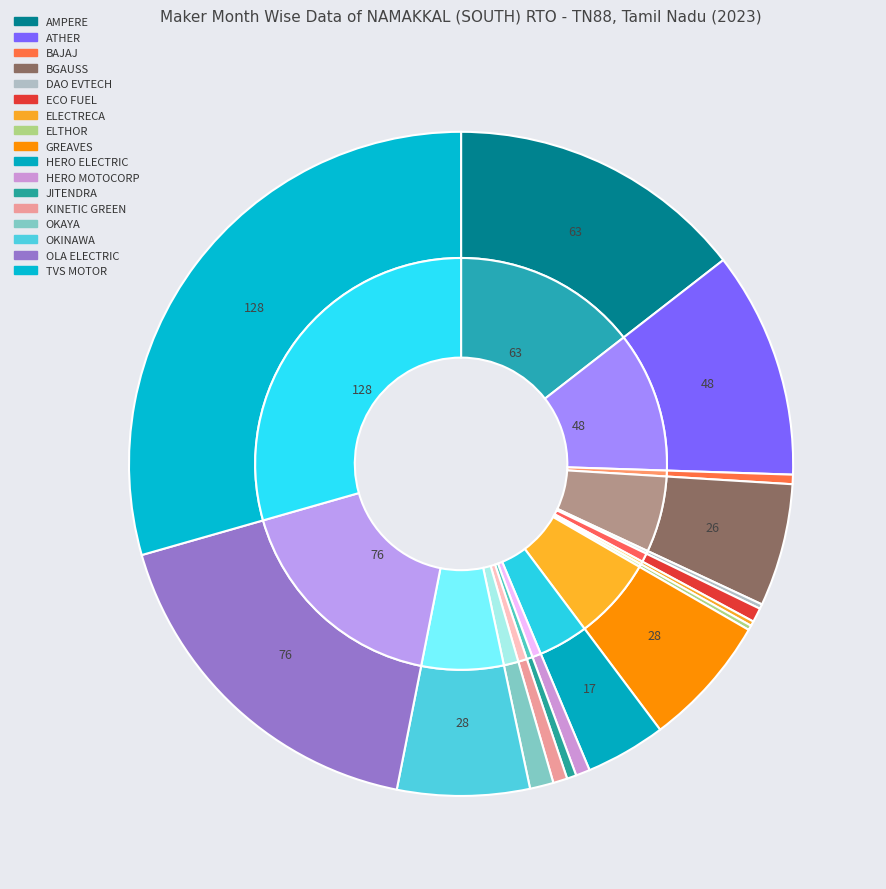

What is the change in value from AMPERE VEHICLES PRIVATE LIMITED to OLA ELECTRIC TECHNOLOGIES PVT LTD?

+13